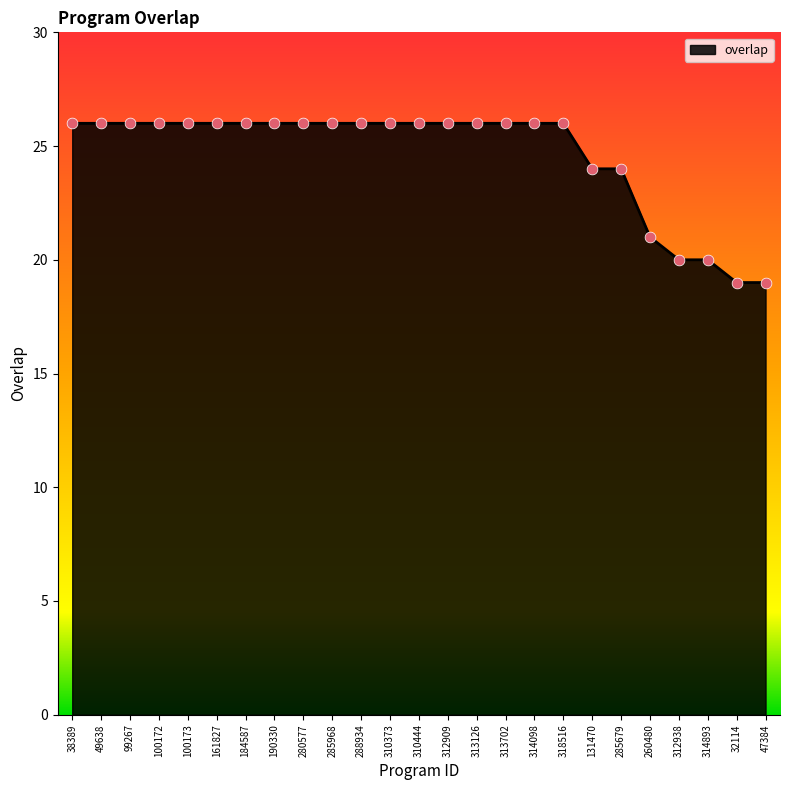

What is the ratio of the value at 312938 to the value at 190330?

0.8